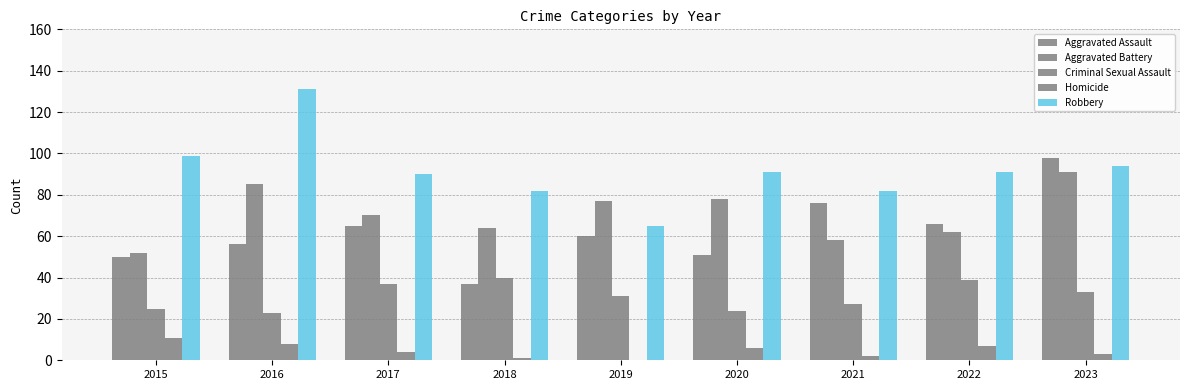

List the labels in order of Robbery value, largest first.

2016, 2015, 2023, 2020, 2022, 2017, 2018, 2021, 2019